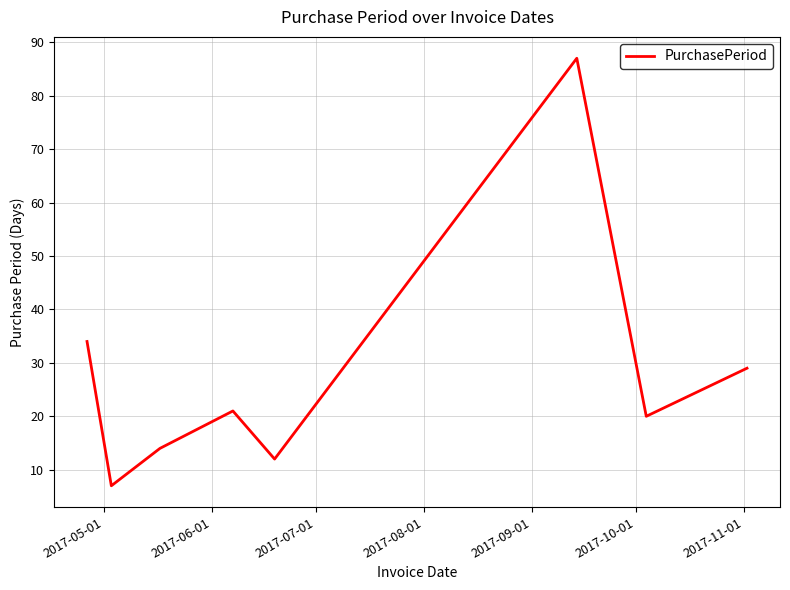

How many series are shown in this chart?

1